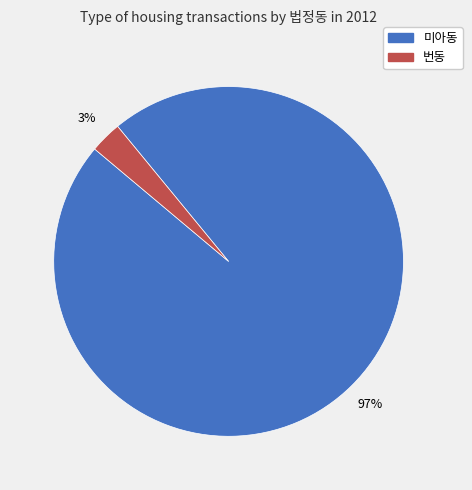

What is the largest slice in the pie chart?

미아동